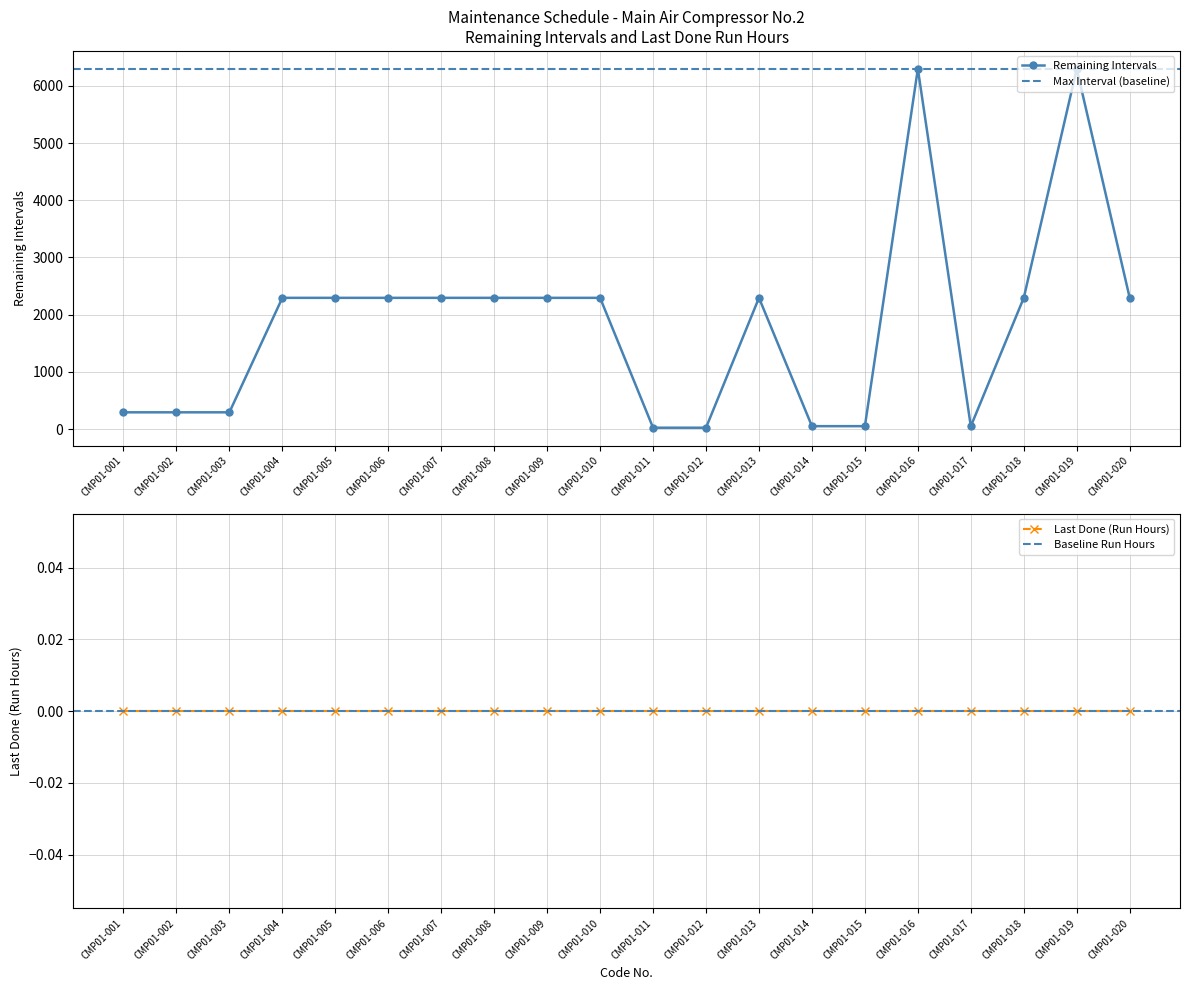

Count the number of categories in the chart.

20